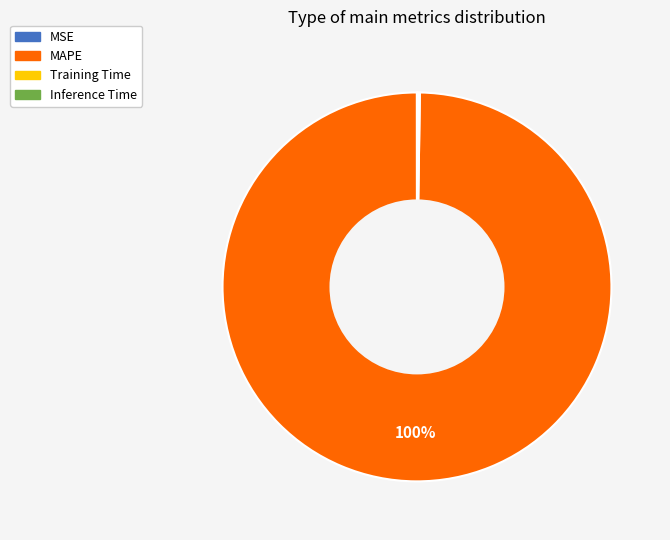

The MAPE slice represents 90% of the pie. True or false?

False